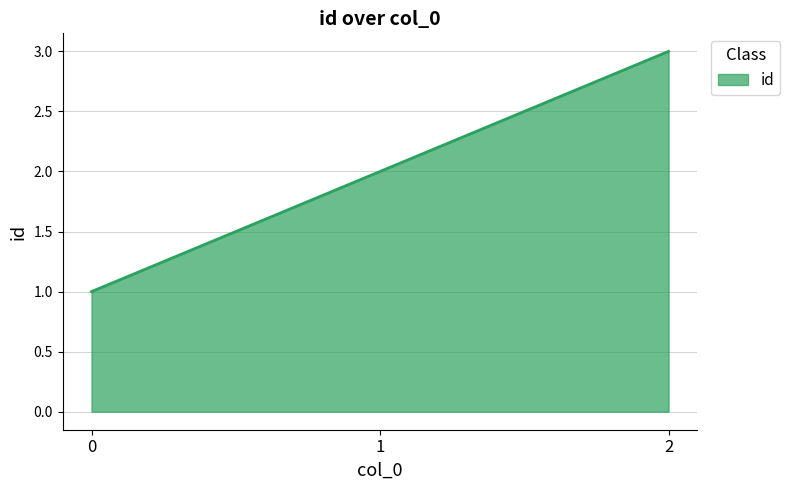

What is the smallest value displayed?

1